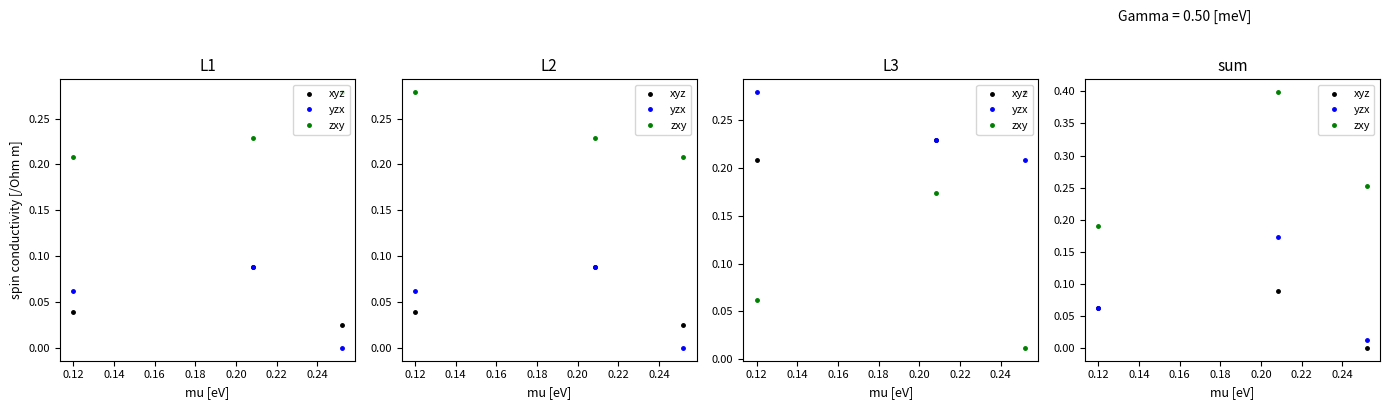

What are all the series names shown in the legend?

xyz, yzx, zxy